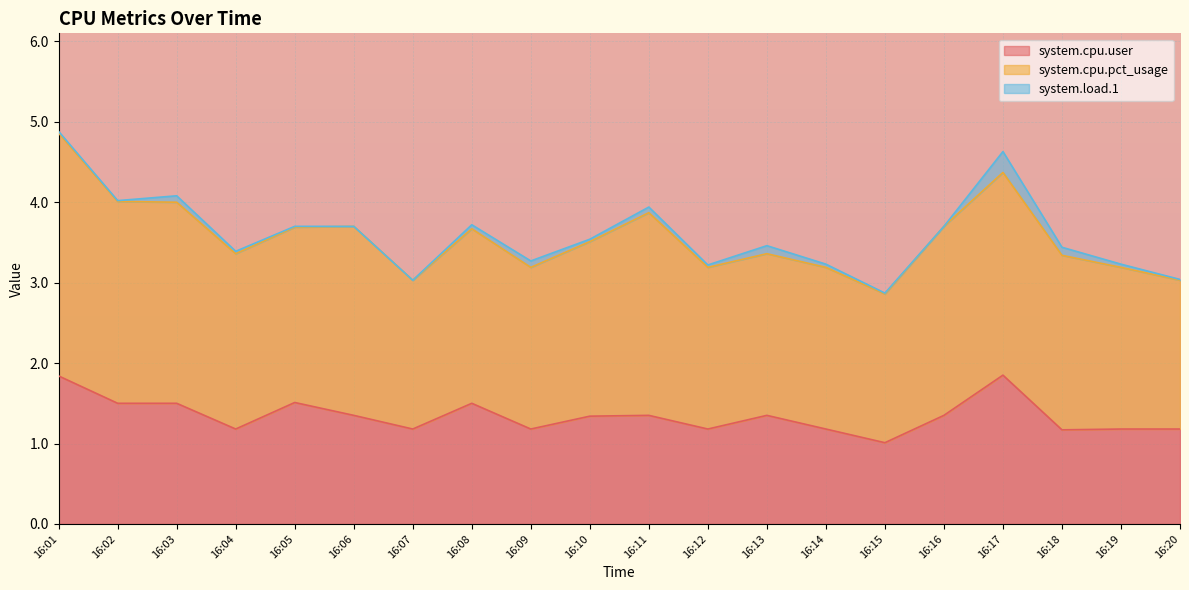

Read the system.cpu.user value at 16:01.

1.8